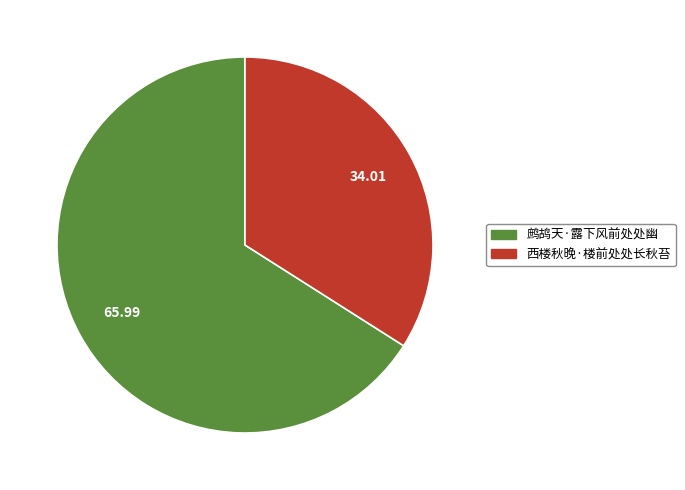

Which category accounts for the majority?

鹧鸪天·露下风前处处幽